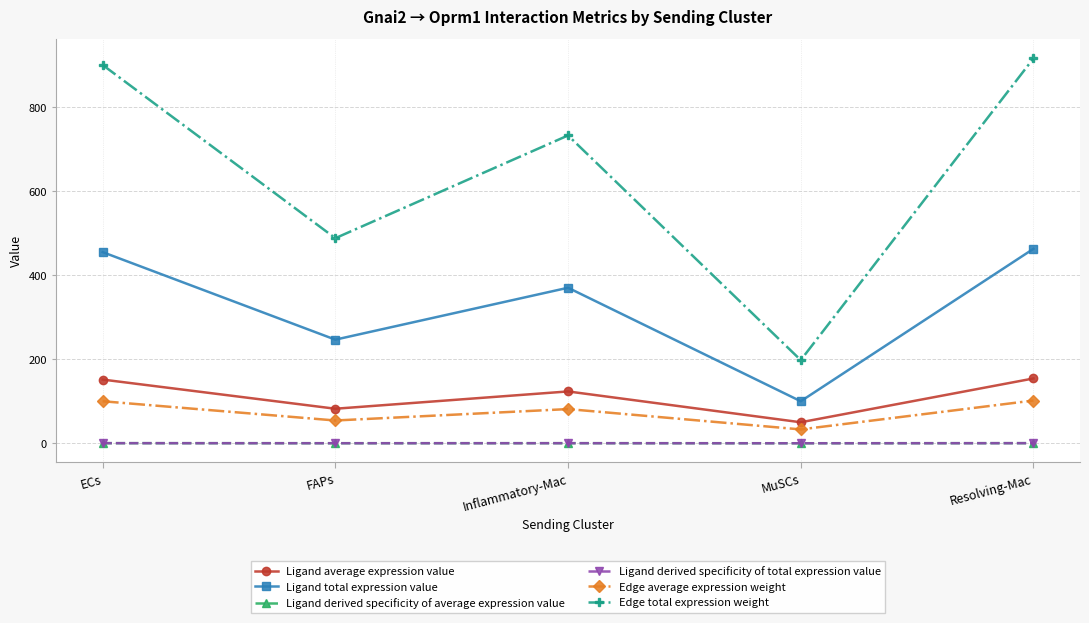

What is the difference between the second highest and second lowest values in the Ligand derived specificity of total expression value series?

0.1